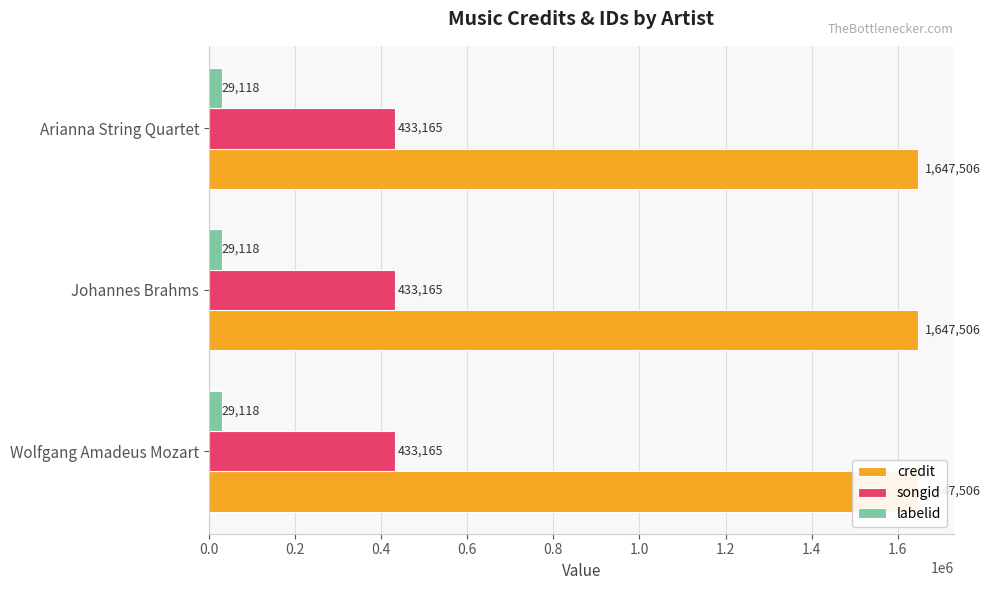

Reading right to left, list all the values displayed in this chart.

credit: Arianna String Quartet=1647506	Johannes Brahms=1647506	Wolfgang Amadeus Mozart=1647506
songid: Arianna String Quartet=433165	Johannes Brahms=433165	Wolfgang Amadeus Mozart=433165
labelid: Arianna String Quartet=29118	Johannes Brahms=29118	Wolfgang Amadeus Mozart=29118